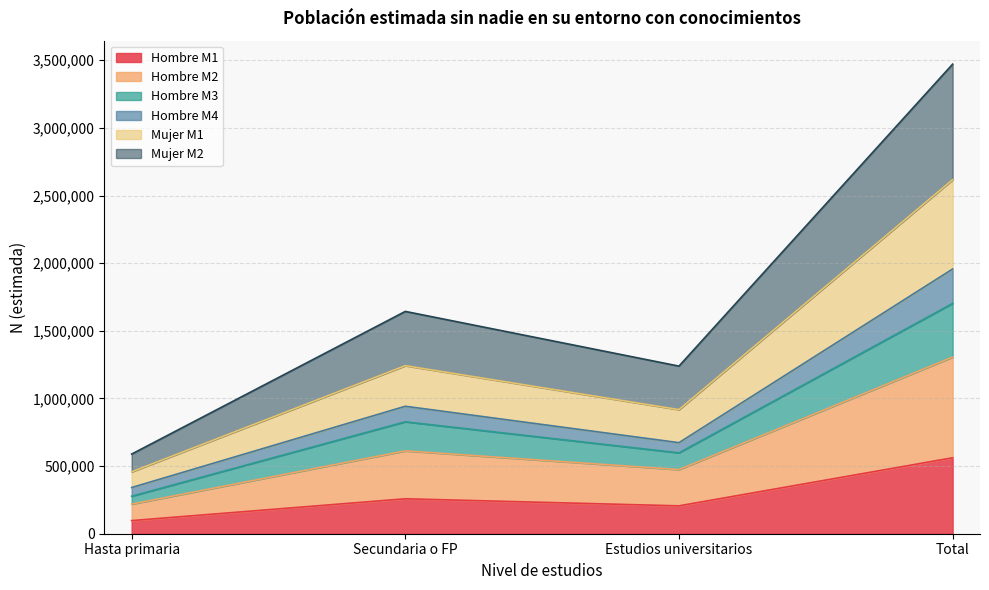

Which label corresponds to the largest value in the chart?

Total